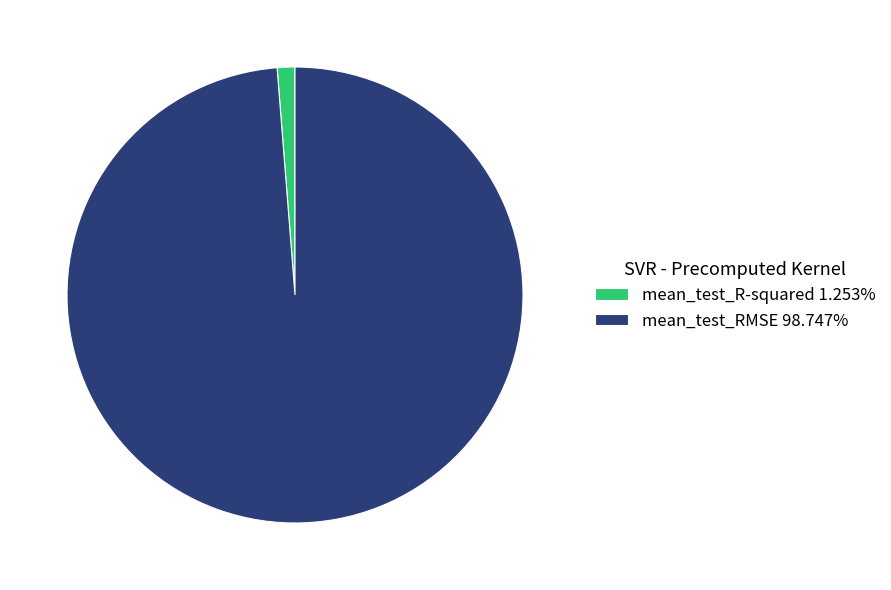

Is the sum of mean_test_RMSE 98.747% and mean_test_R-squared 1.253% greater than half?

Yes